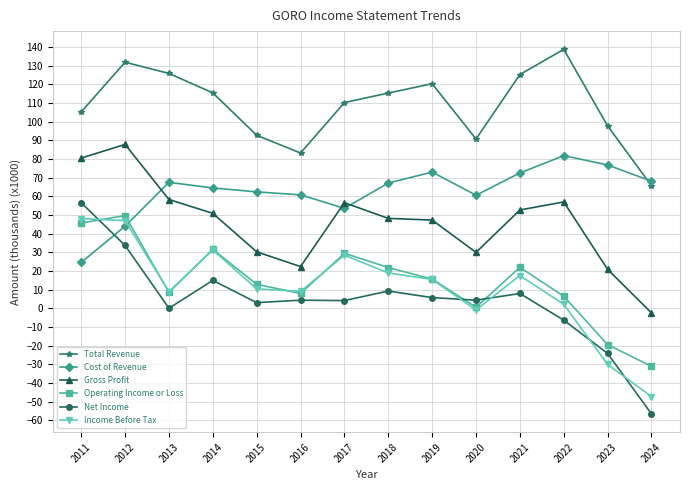

What value does the Gross Profit series have at 2020?

30.0